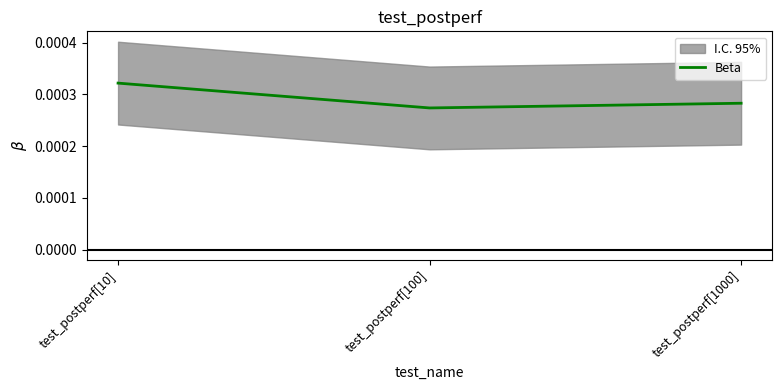

Where is the data nearest to the value 0?

test_postperf[100]